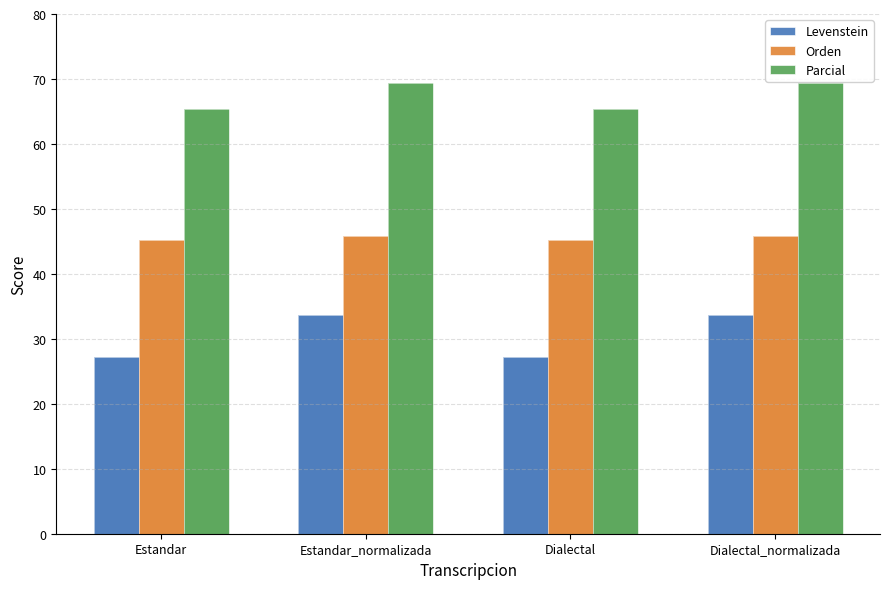

What position from the right is Estandar?

4